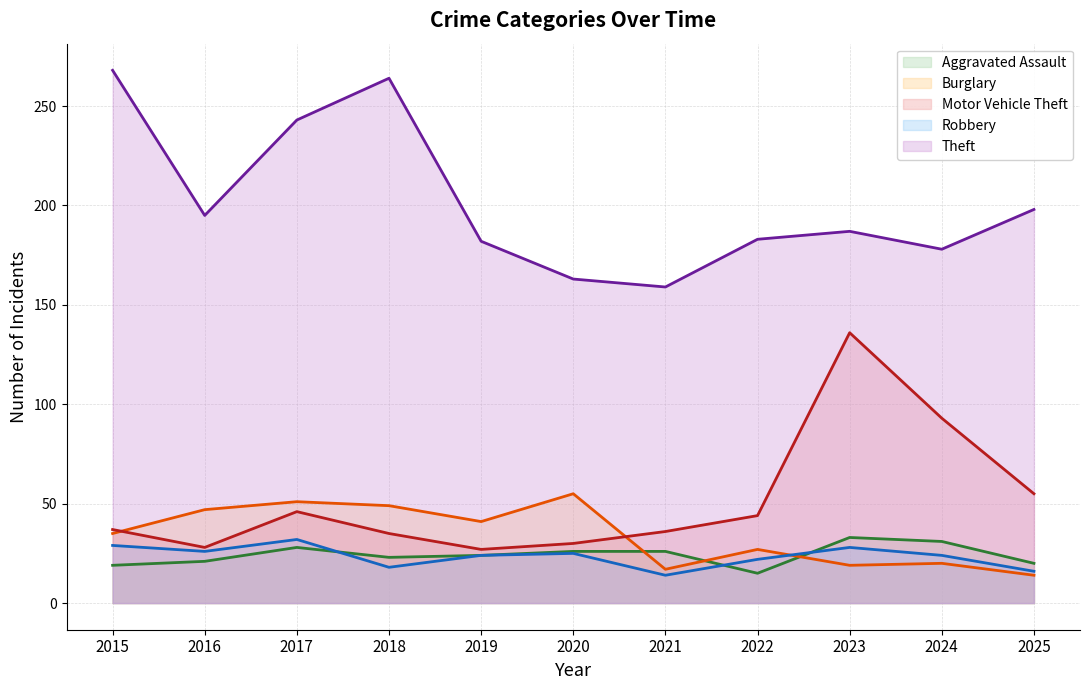

After their last crossing, which series has the higher values: Motor Vehicle Theft or Burglary?

Motor Vehicle Theft